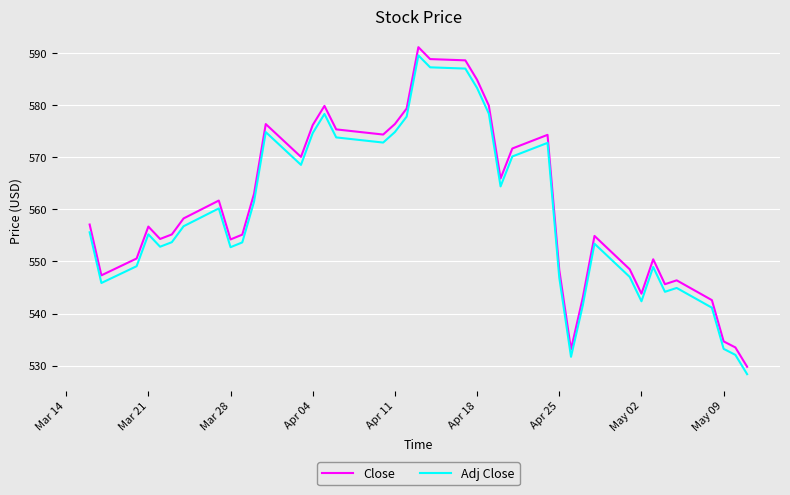

What is the difference between the maximum and minimum values in the Adj Close series?

61.2